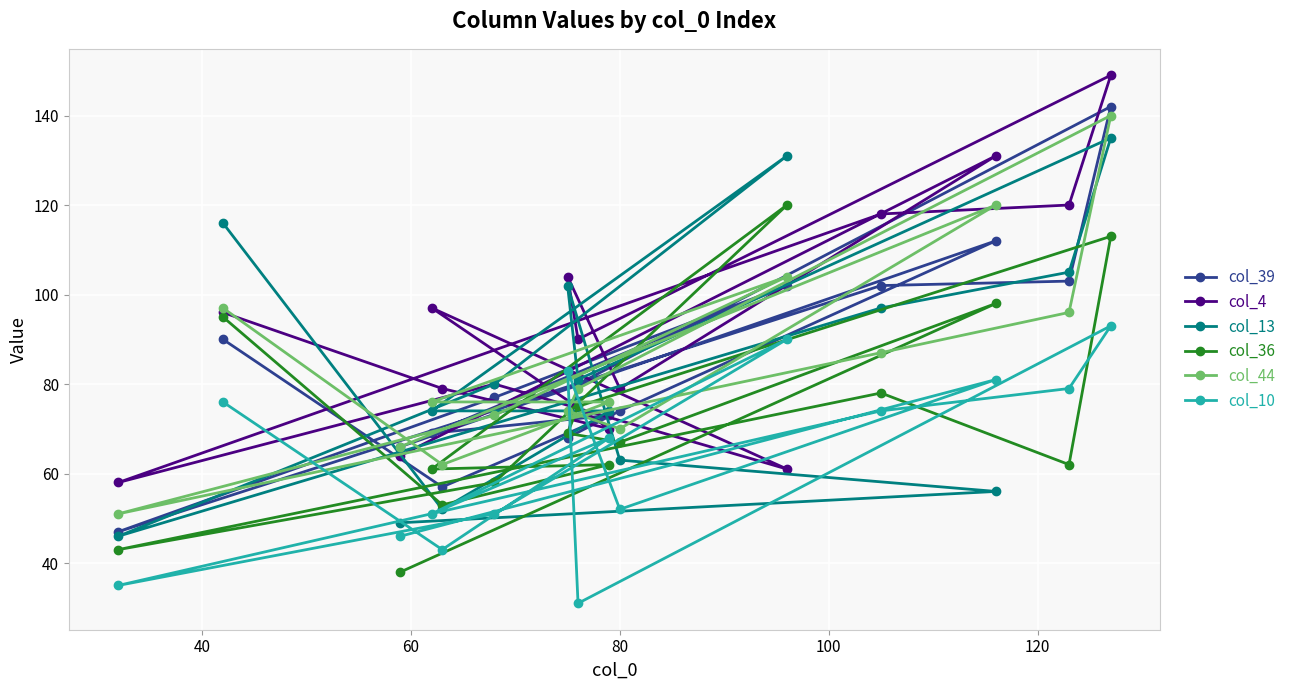

Which series has the largest total across all categories?

col_4